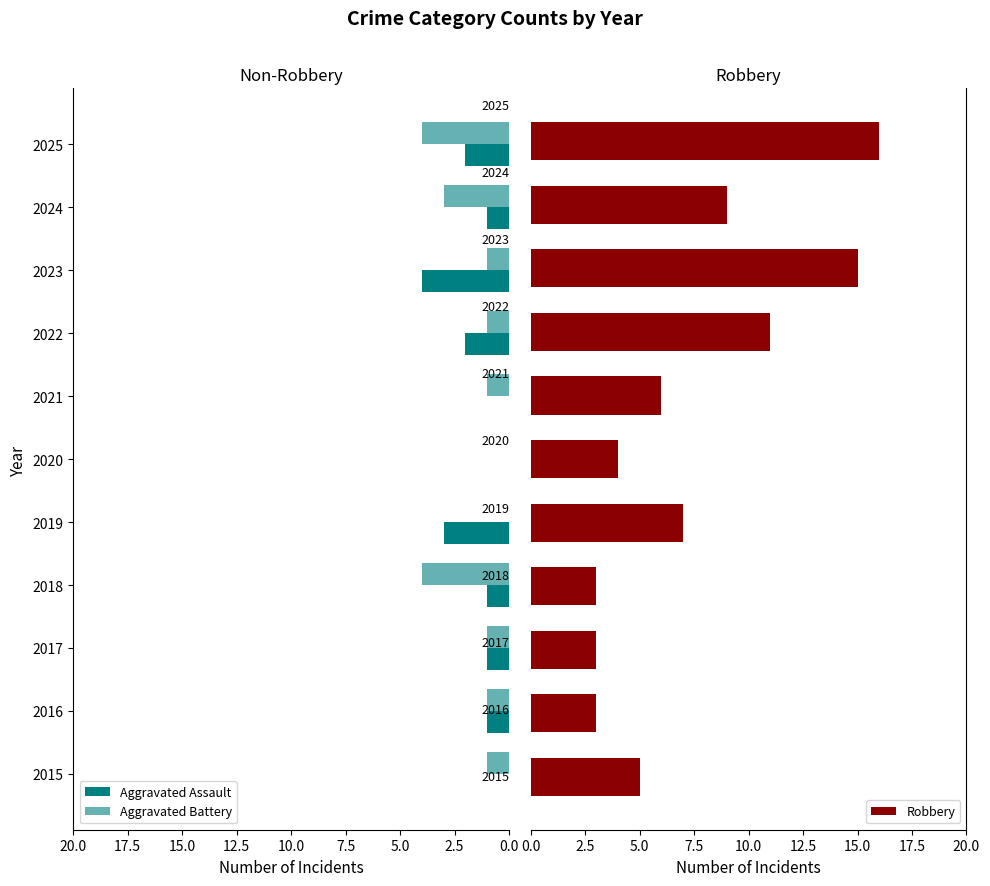

What is the difference between the maximum and minimum values in the Robbery series?

13